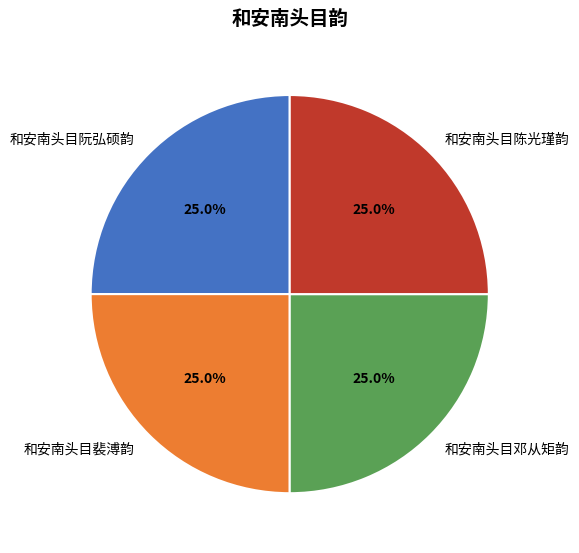

The 和安南头目裴溥韵 slice represents 20% of the pie. True or false?

False